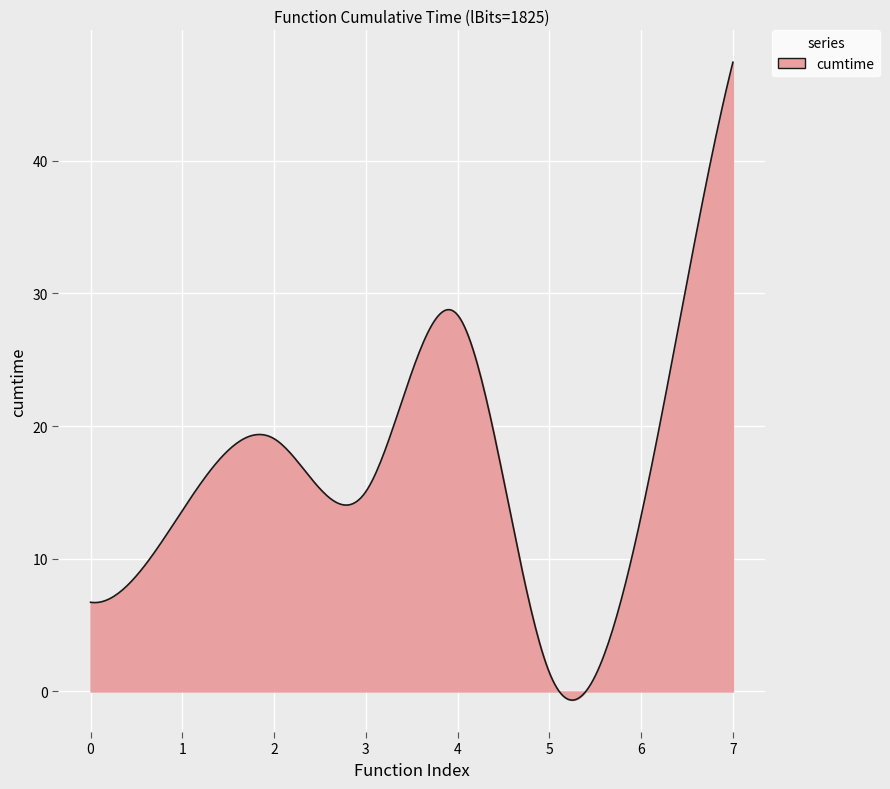

What is the maximum value shown in the chart?

47.4